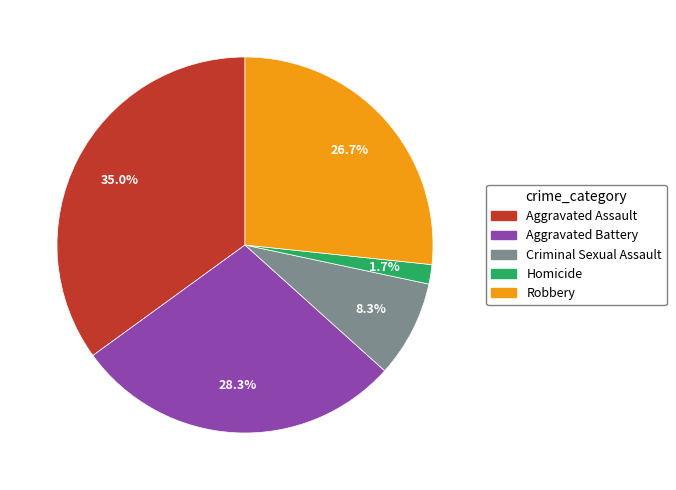

What is the ratio of the value at Homicide to the value at Robbery?

0.1